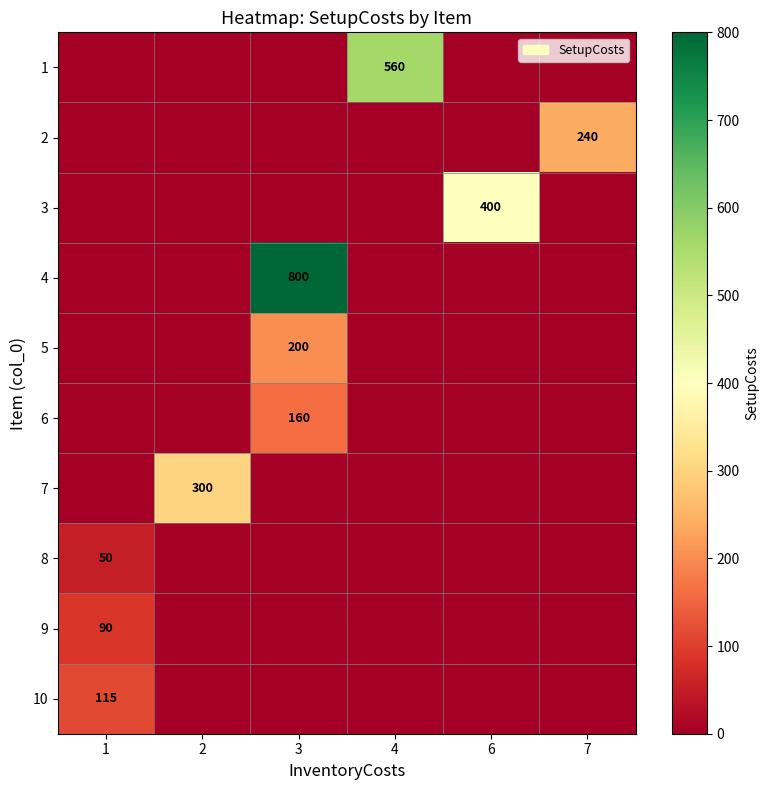

The value of 3 at 2 is 159. True or false?

False